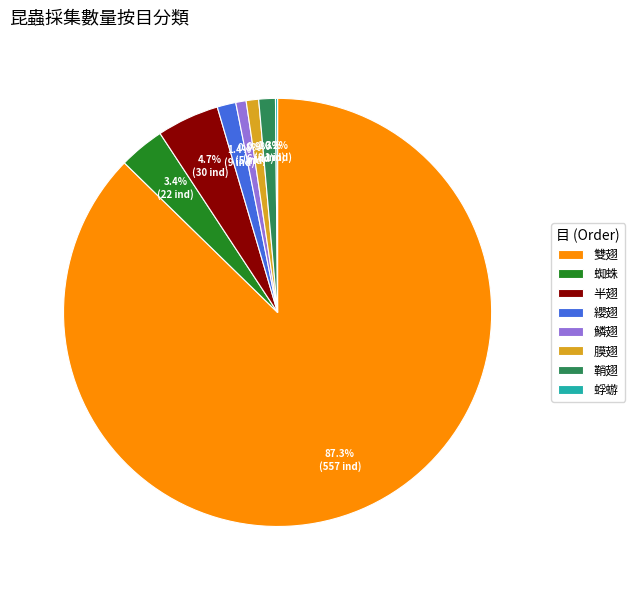

What portion of the pie excludes 蜘蛛?

96.6%